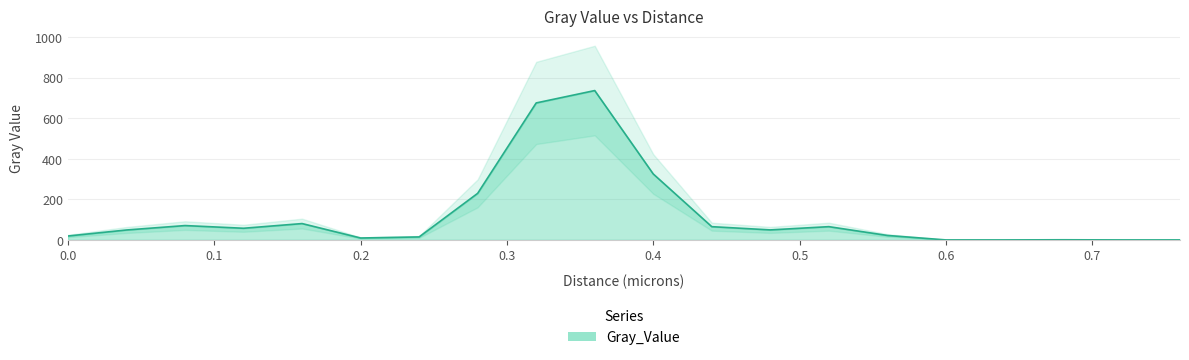

What is the value of the 4th point from the left?

57.4